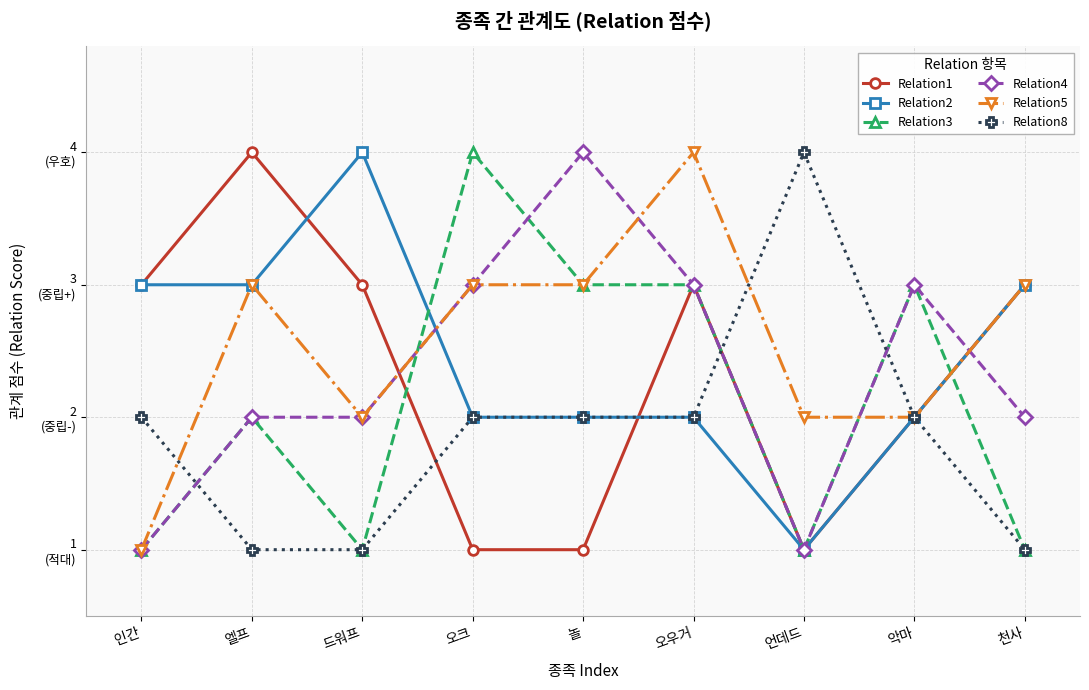

What are all the series names shown in the legend?

Relation1, Relation2, Relation3, Relation4, Relation5, Relation8